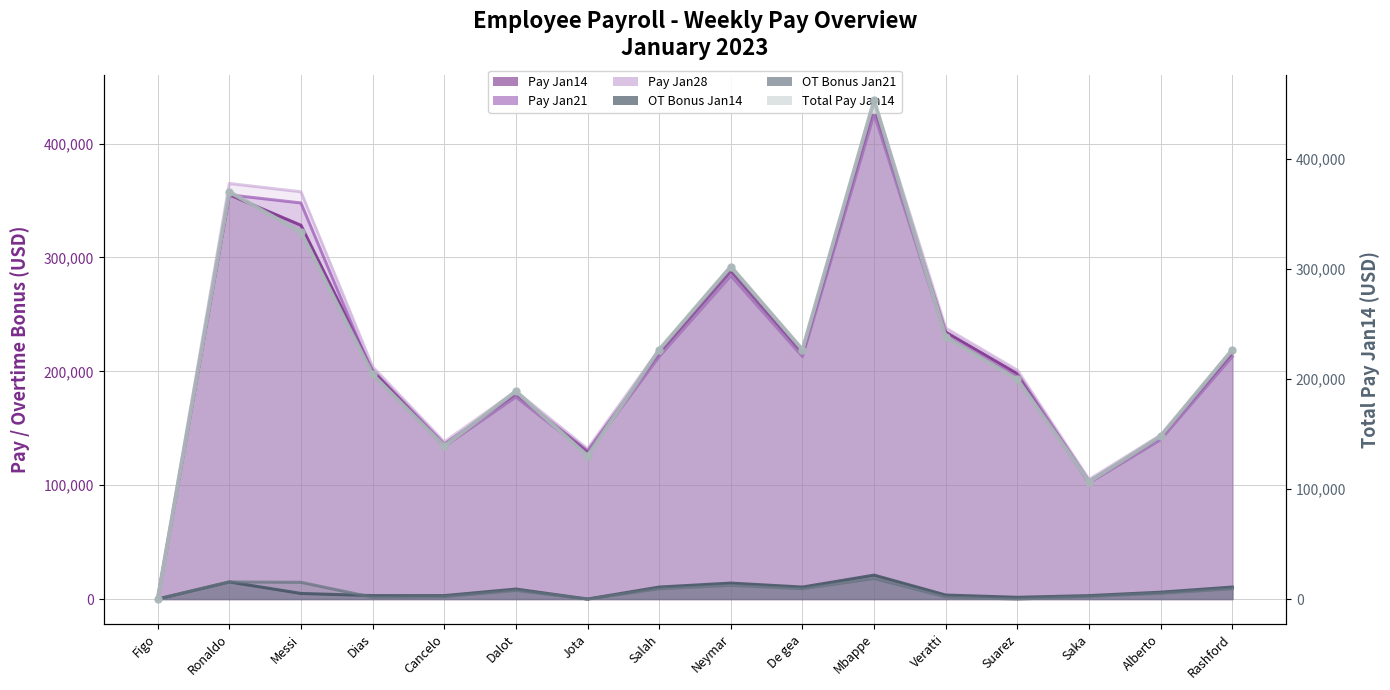

The Pay Jan14 series shows 180000 at Dalot. True or false?

True